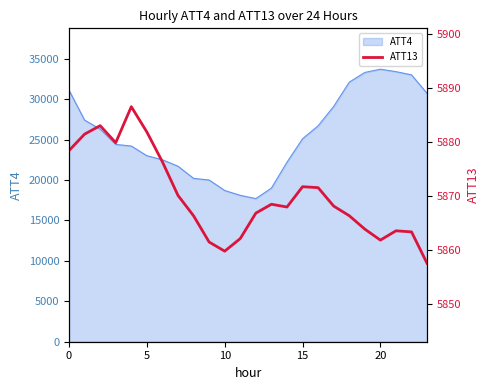

The value of ATT4 at 20 is 33700. True or false?

True